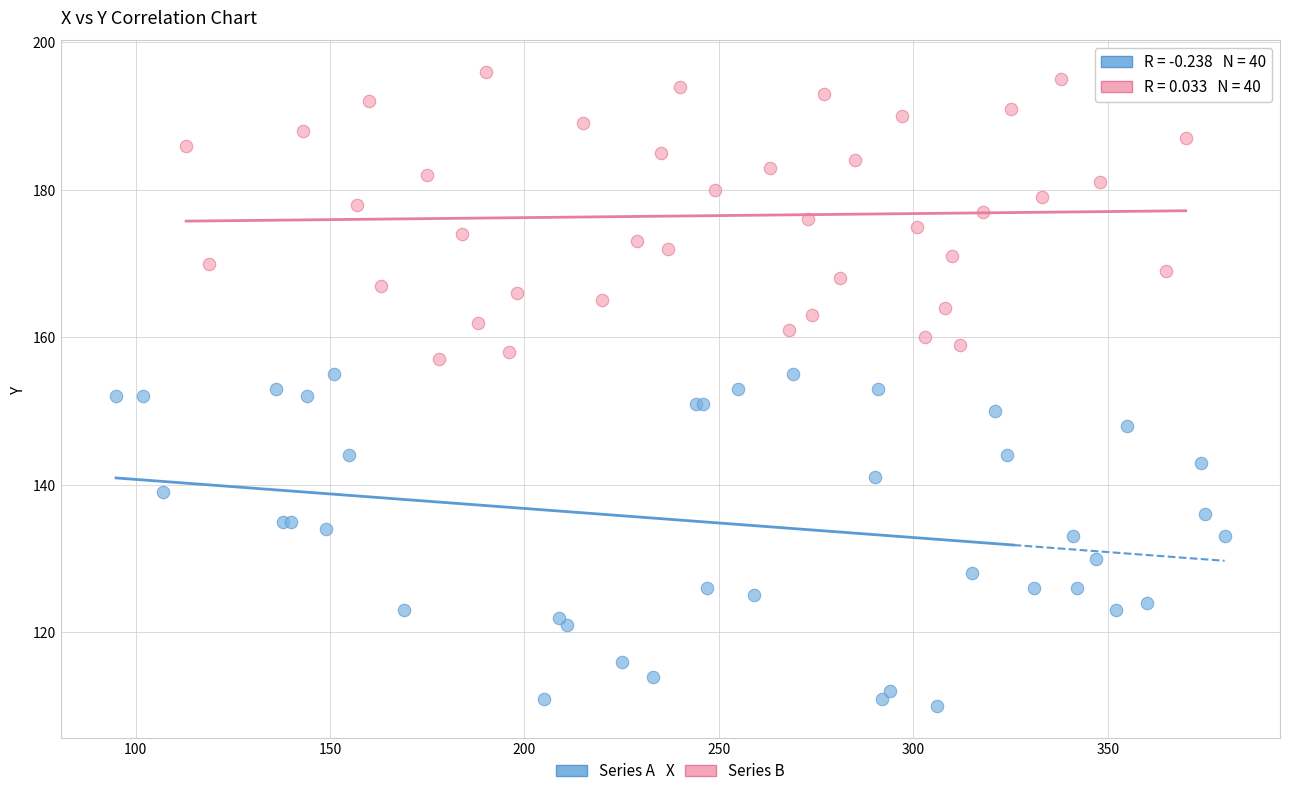

Which series contains the lowest Y value?

Series A